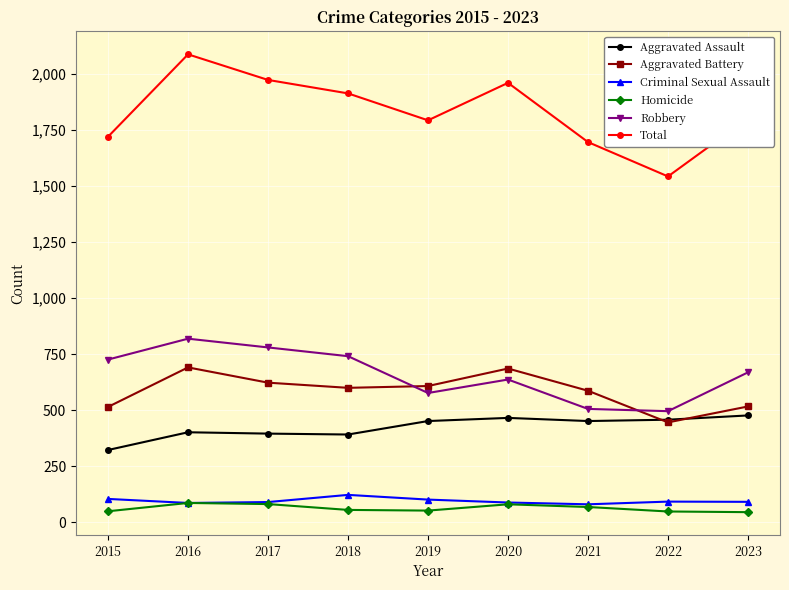

True or false: Homicide has more than 2 points higher than both neighbors.

False